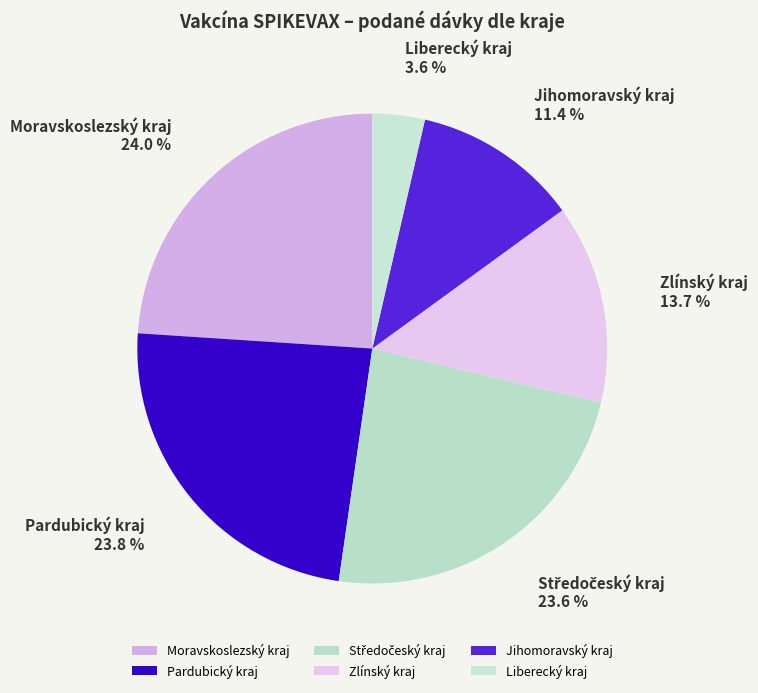

What percentage do Liberecký kraj and Zlínský kraj together represent?

17.3%